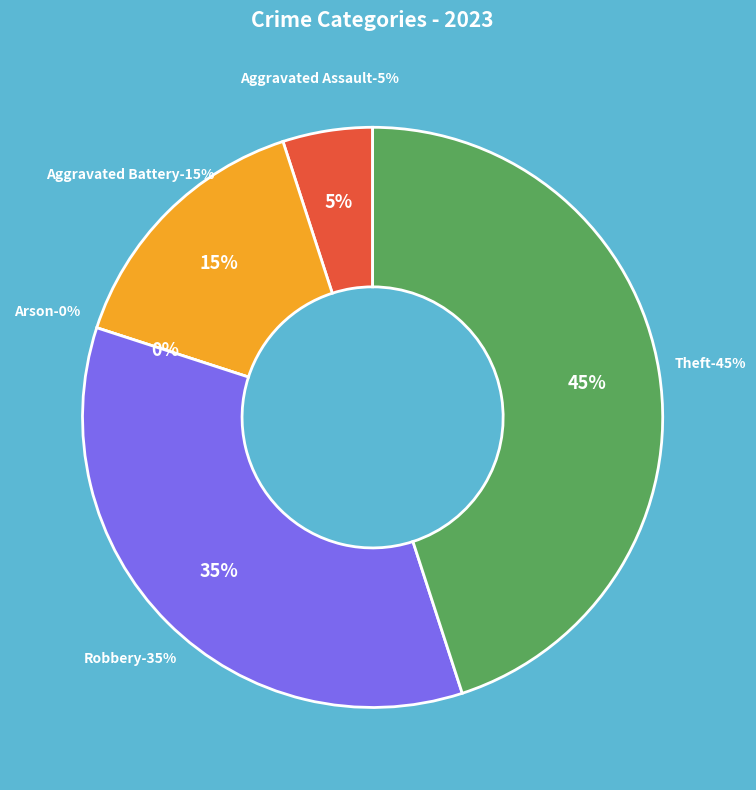

To the nearest percent, what portion does Aggravated Assault represent?

5%